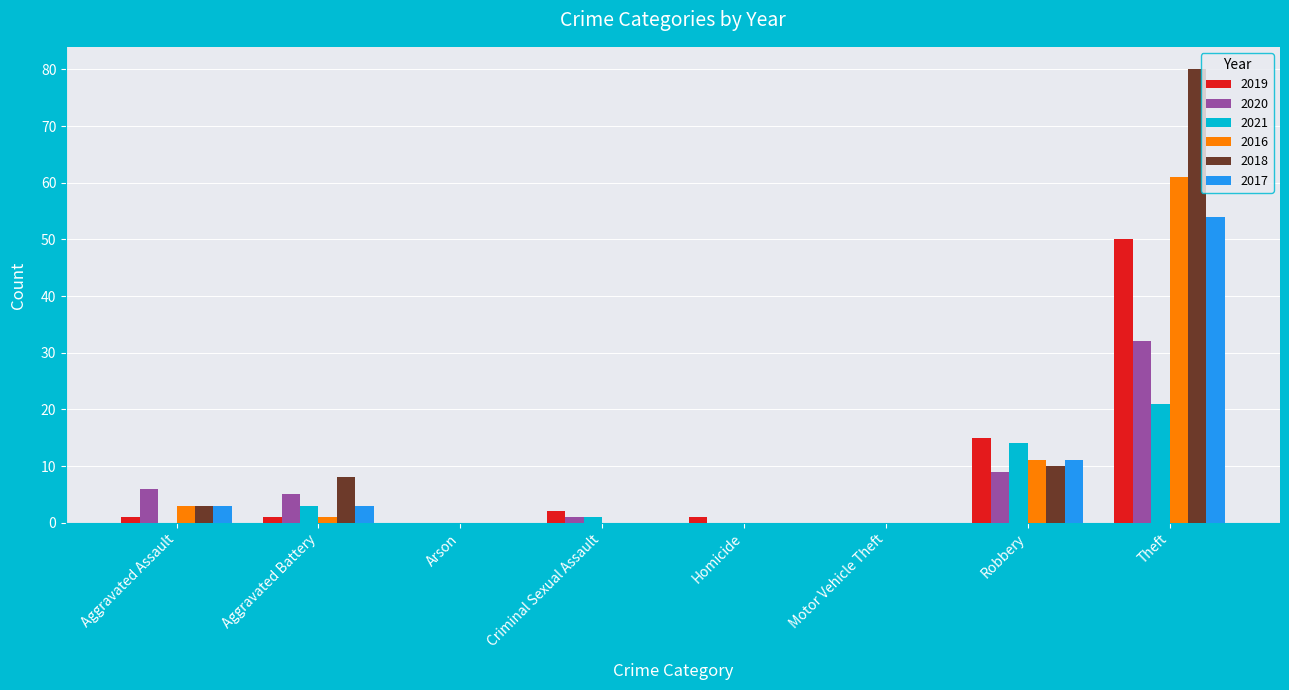

How many categories are shown in the chart?

8